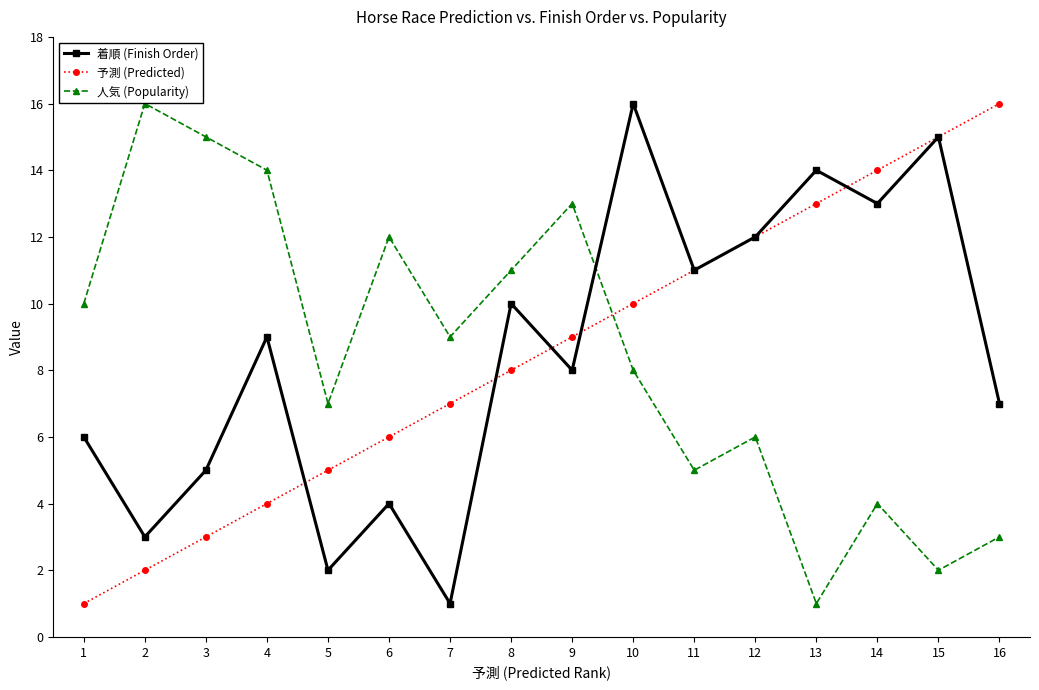

Between 1 and 6, which series saw the biggest shift?

予測 (Predicted)